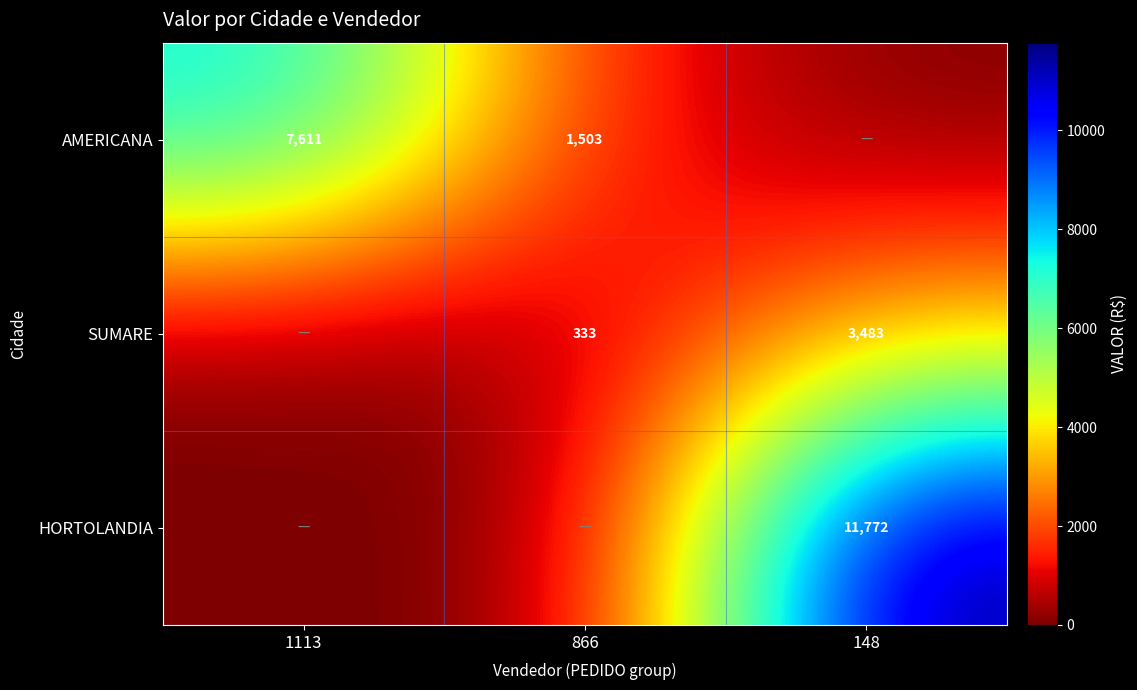

The value of AMERICANA at 866 is 688. True or false?

False